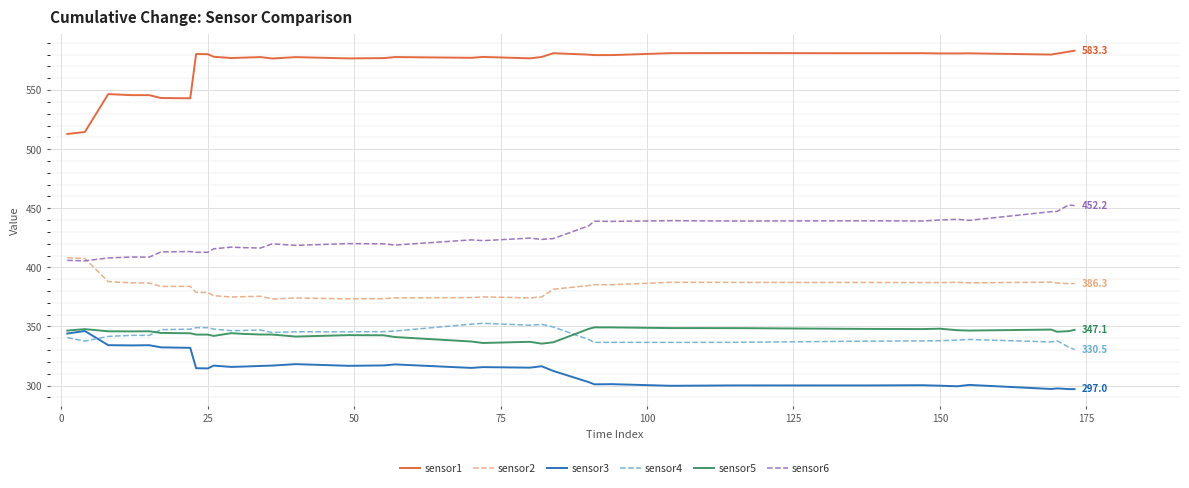

True or false: sensor1 and sensor6 cross at least once.

False